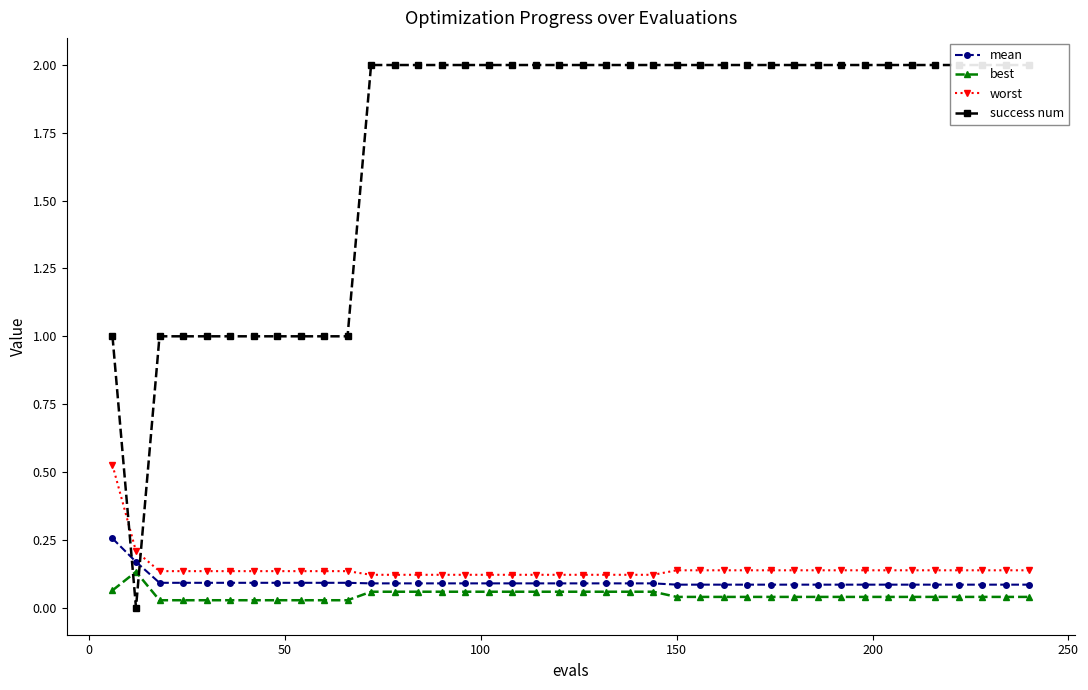

True or false: best and worst intersect in this chart.

False